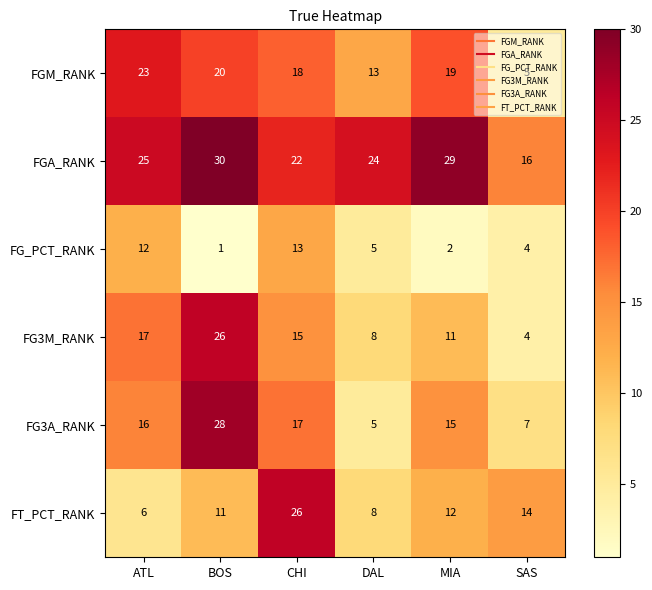

How many data points does each series have?

6